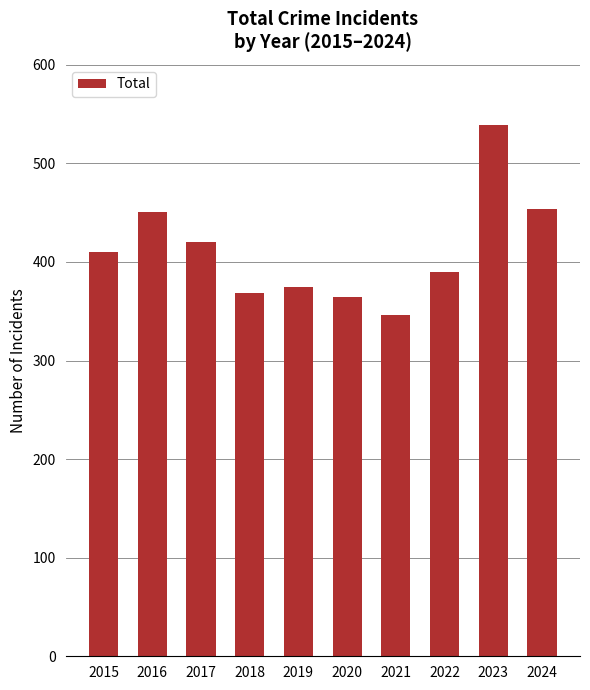

Which has a higher value, 2015 or 2018?

2015